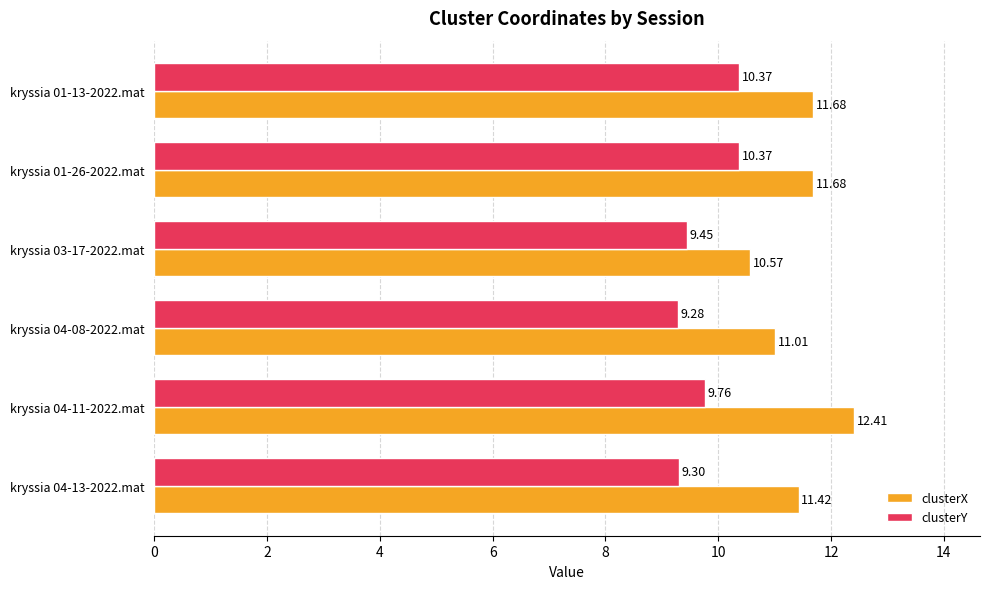

Rank the series by their average value, from highest to lowest.

clusterX, clusterY